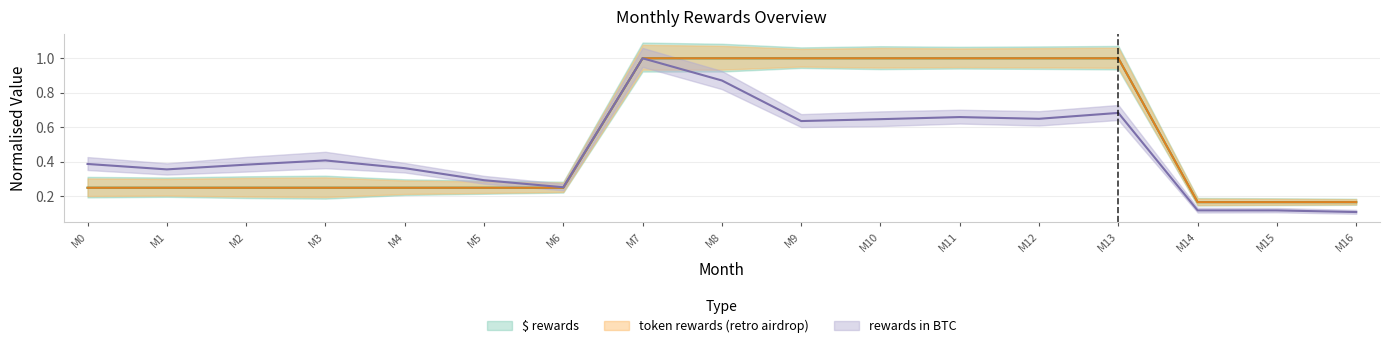

What is the average value of the token rewards (retro airdrop) series?

0.5